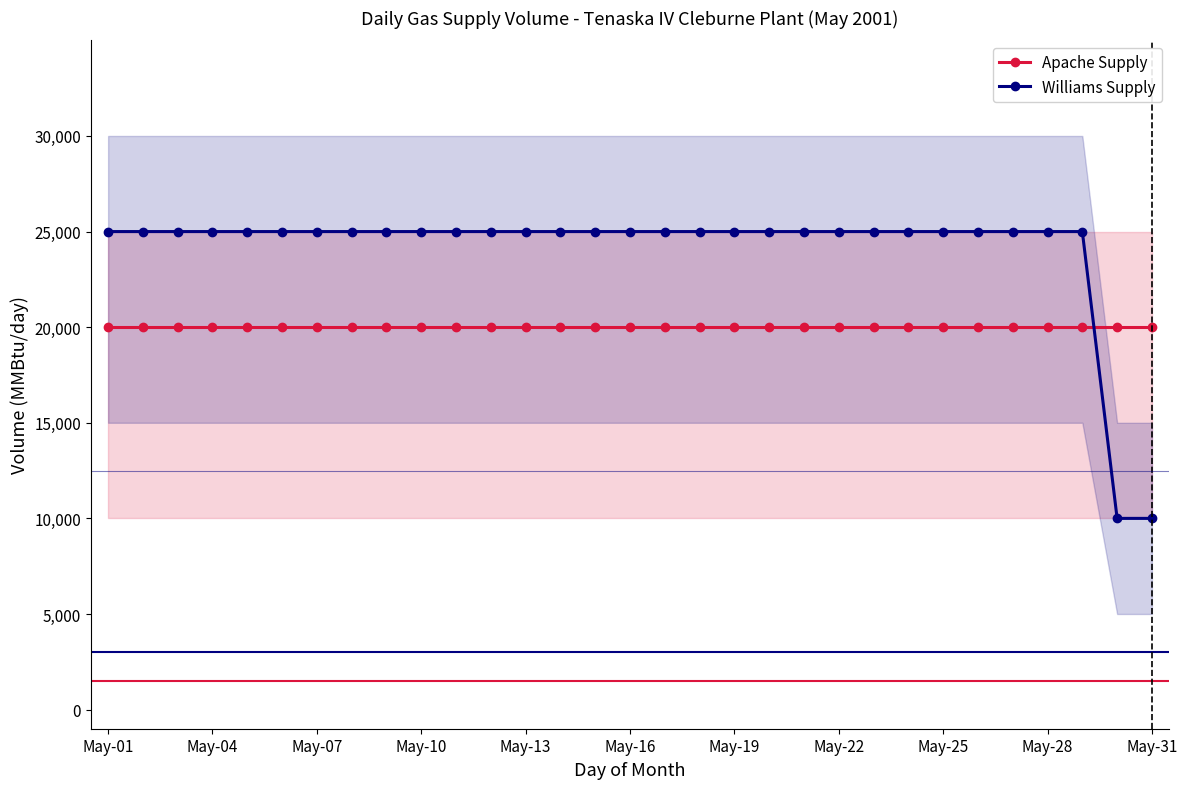

Which has a higher value, May-07 or 29?

May-07